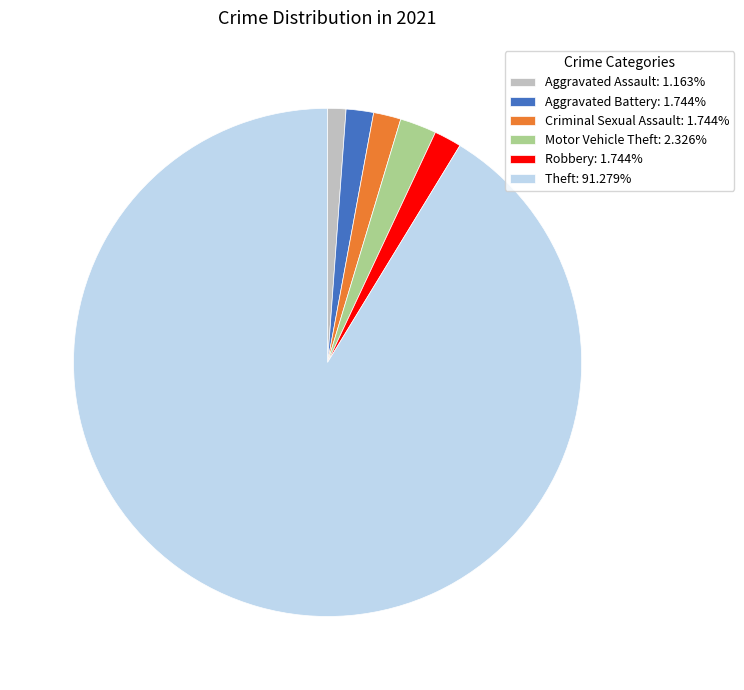

Do Robbery: 1.744% and Theft: 91.279% together represent more than half of the pie?

Yes